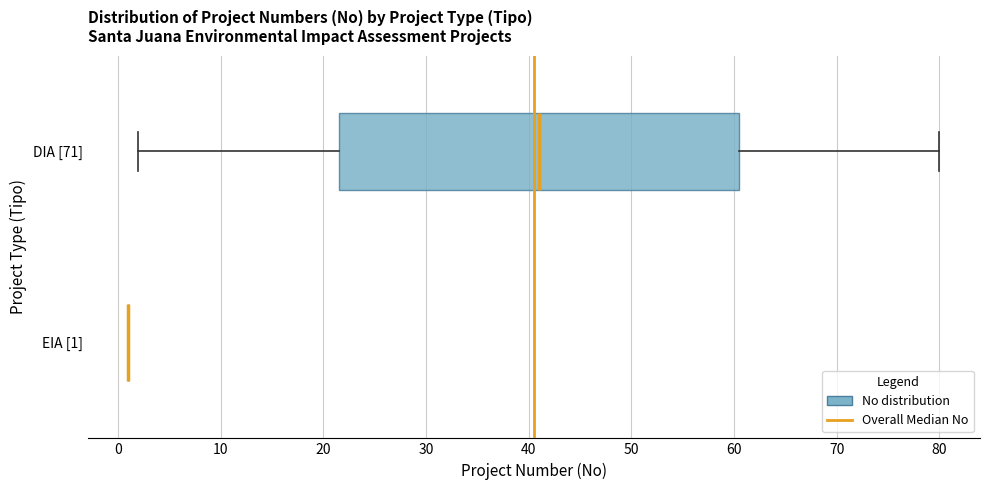

Where does the median line of the box for DIA [71] sit on the x-axis? The values are not printed on the chart, so give them approximately, as read against the axis.

41